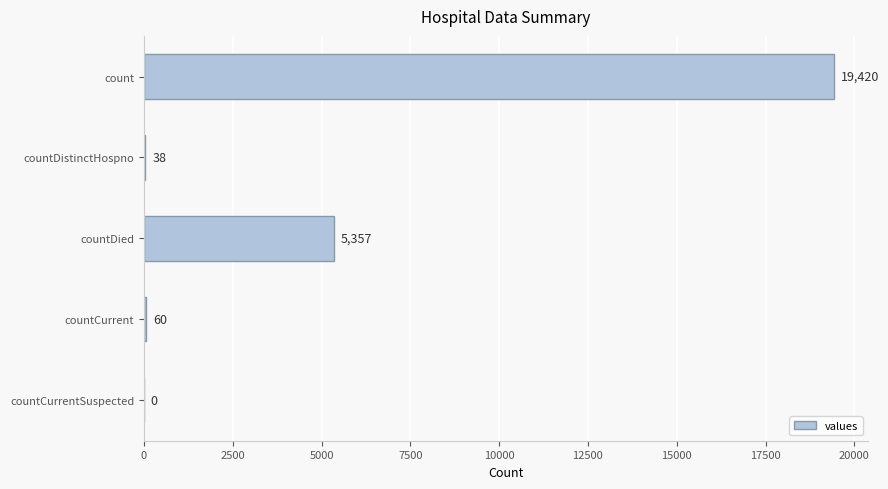

Are the bars horizontal?

Yes